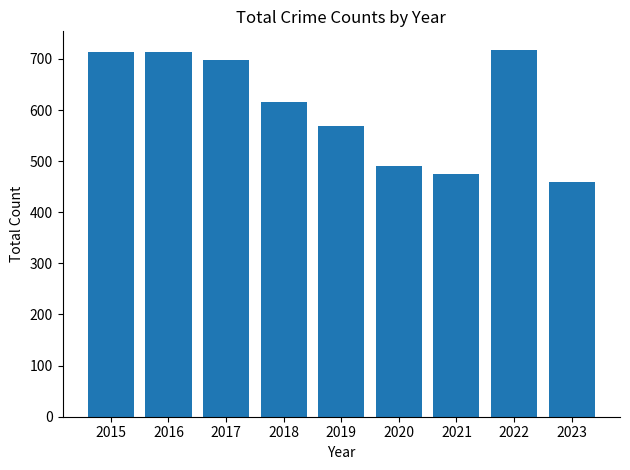

True or false: the data shows 697 at 2017.

True